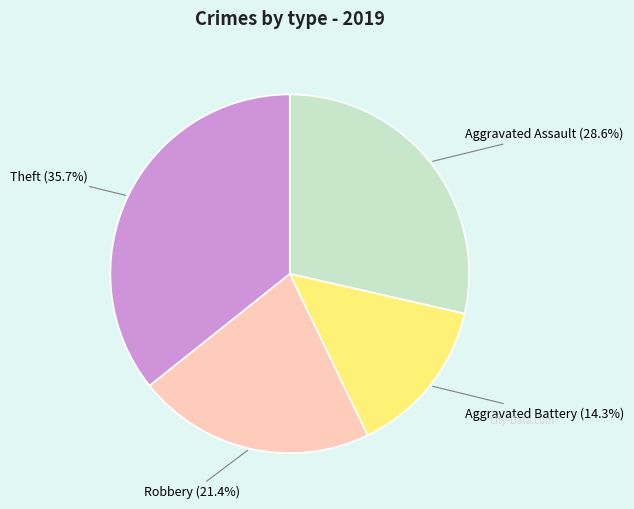

Is there any slice that represents more than half of the pie?

No